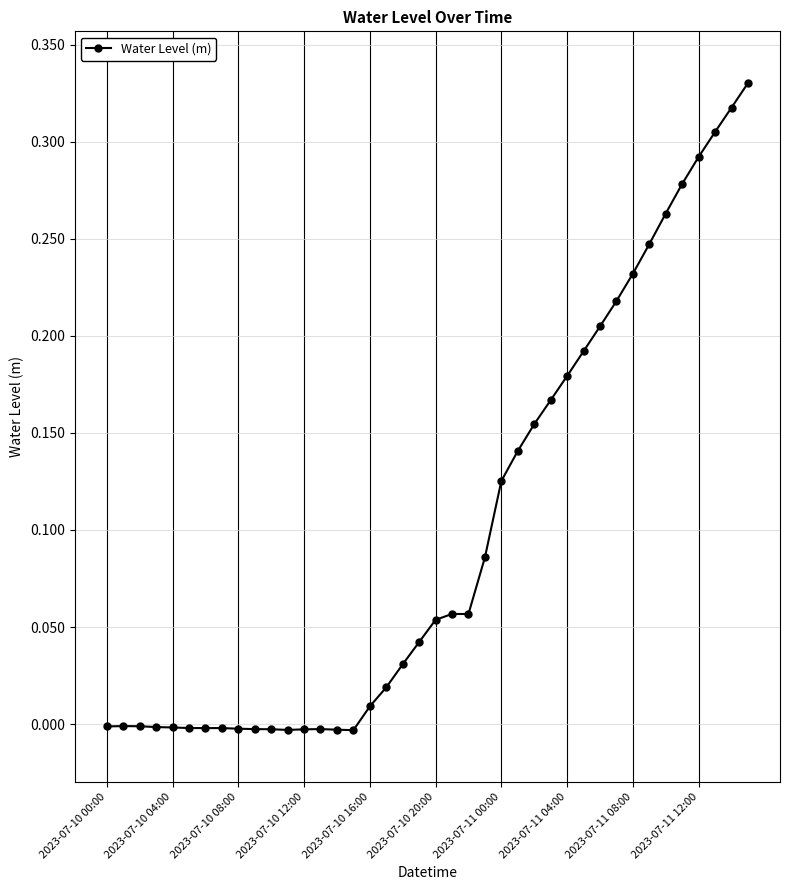

What is the sum of all values?

4.0